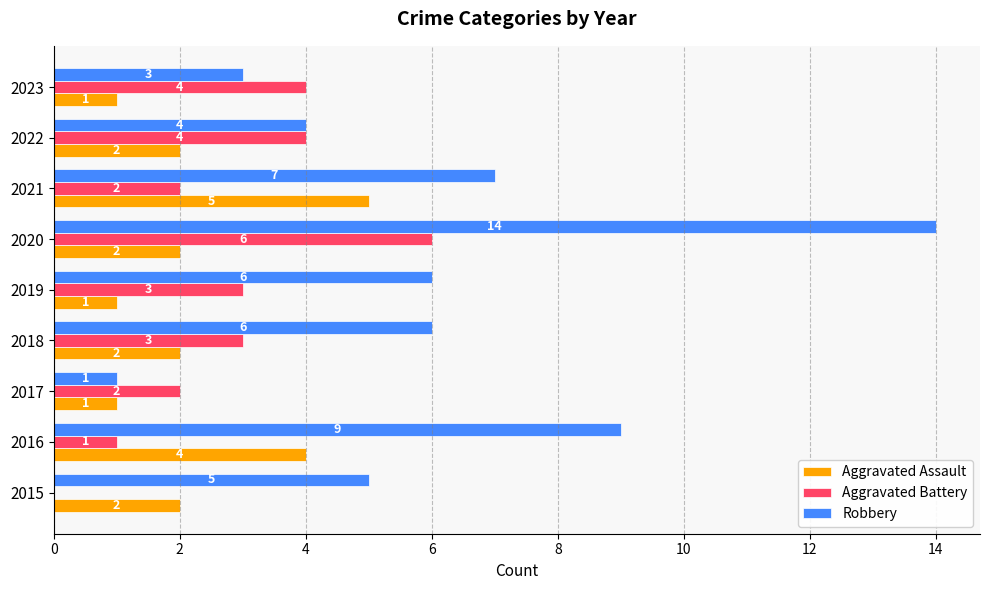

What is the greatest value displayed?

14